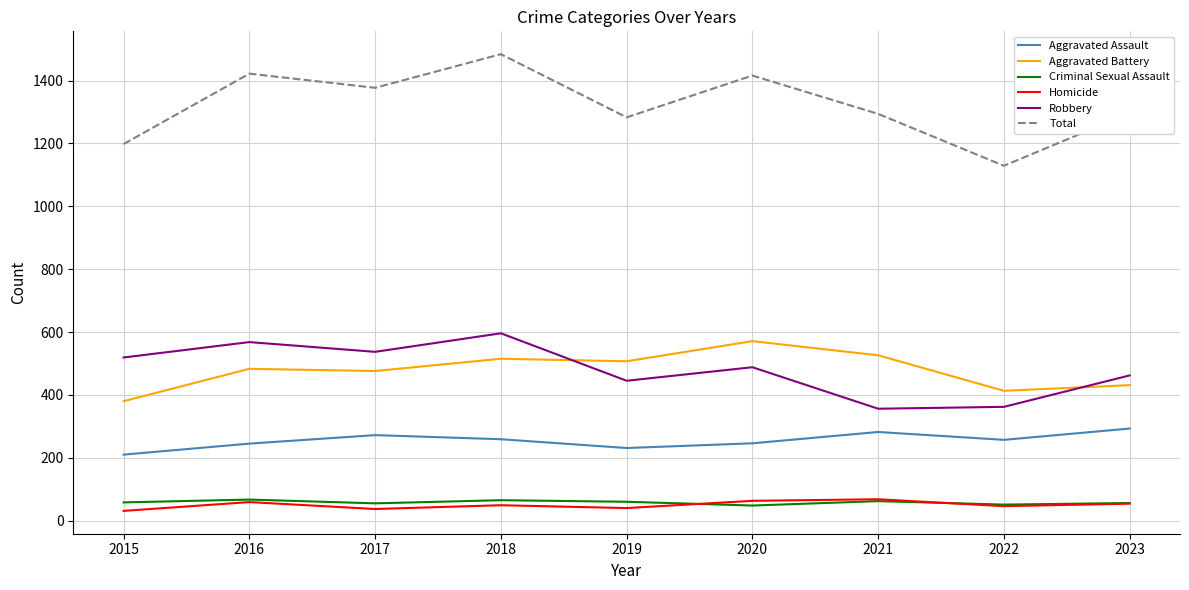

The Aggravated Assault series shows 272 at 2017. True or false?

True